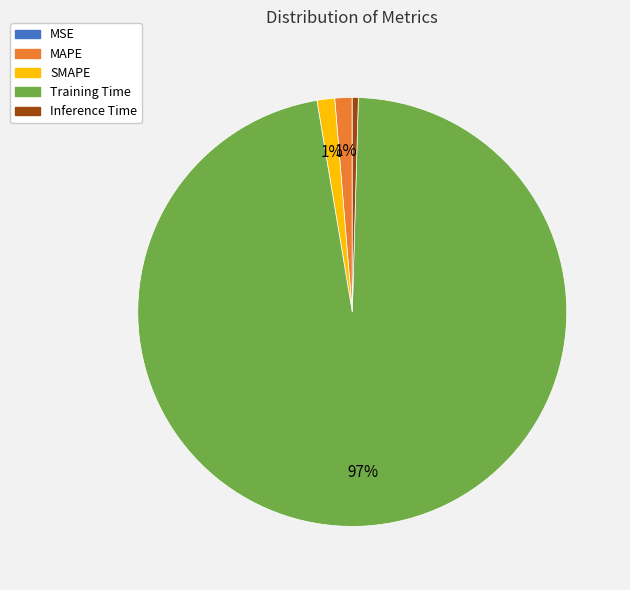

To the nearest percent, what is the average slice percentage?

20%